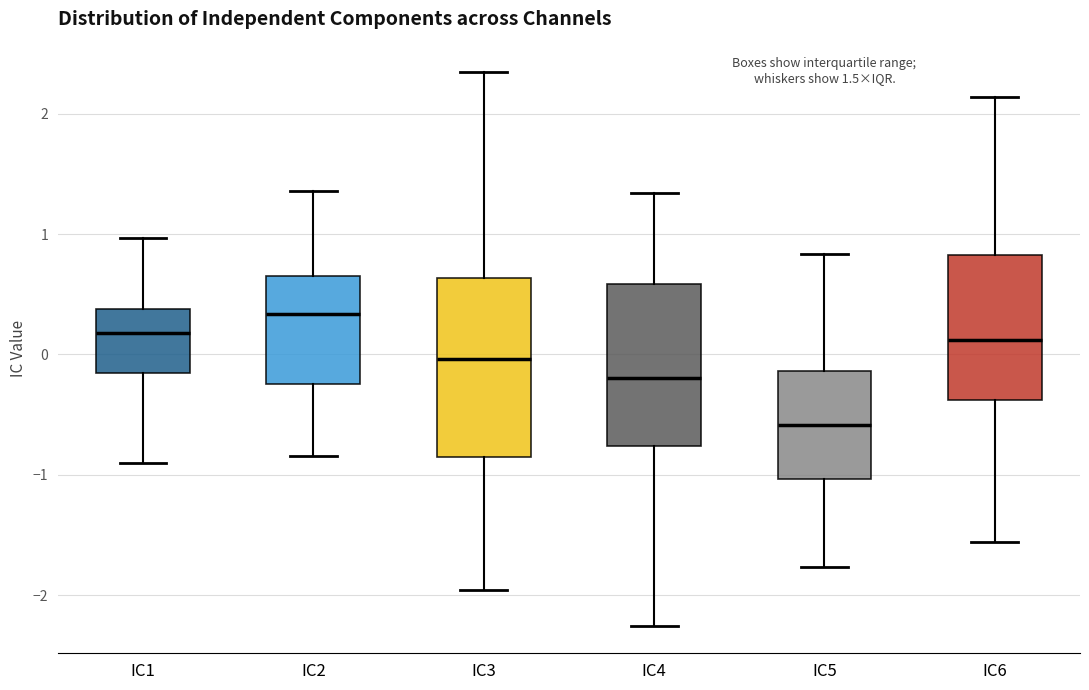

Comparing the boxes themselves (not the whiskers), which one is the tallest?

IC3